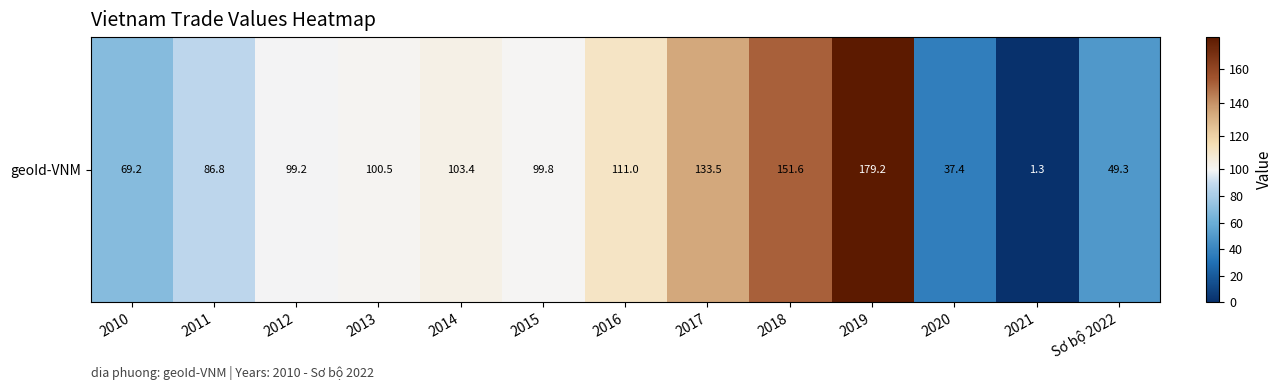

List the labels in order of value, smallest first.

2021, 2020, Sơ bộ 2022, 2010, 2011, 2012, 2015, 2013, 2014, 2016, 2017, 2018, 2019